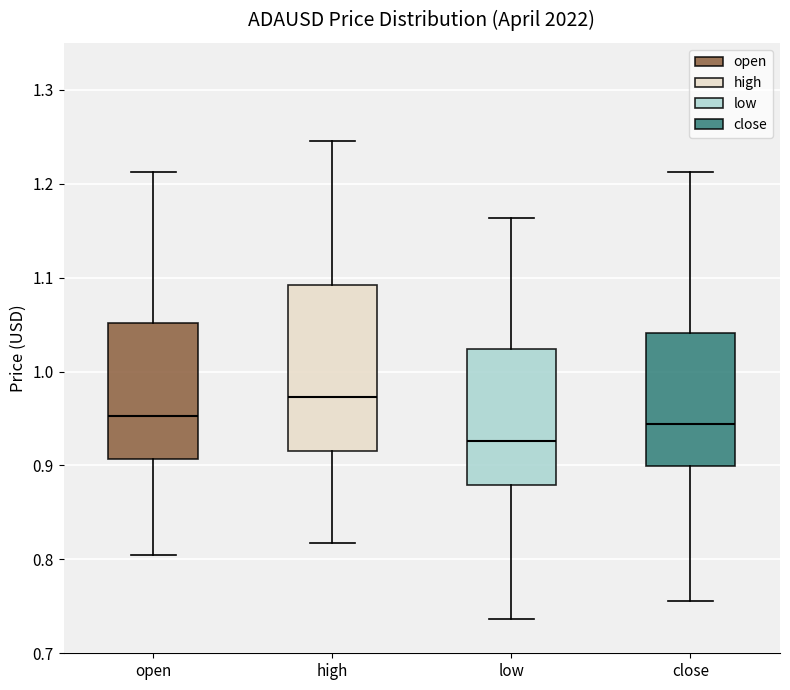

Where does the upper whisker of the box for low end on the y-axis? The values are not printed on the chart, so give them approximately, as read against the axis.

1.16